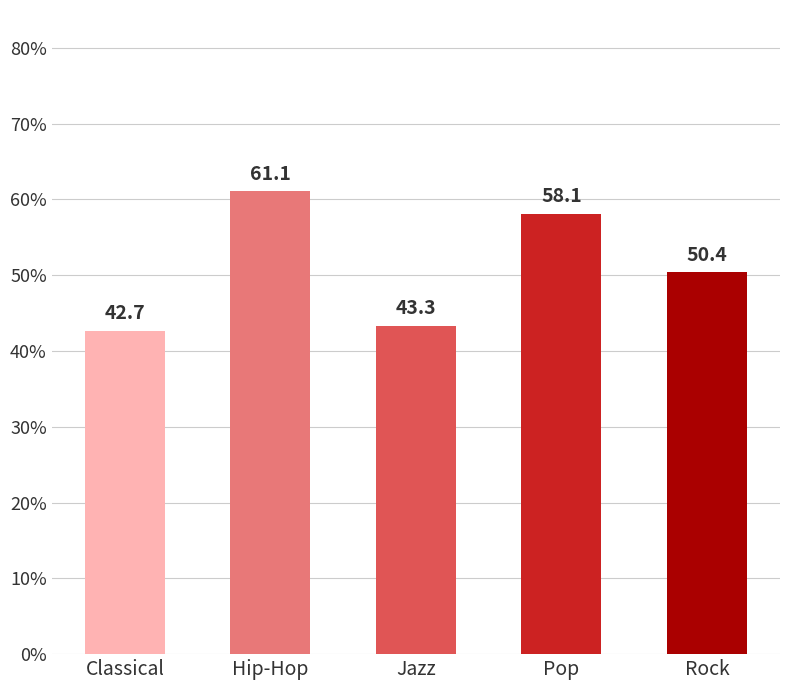

Between Classical and Pop, which is larger?

Pop